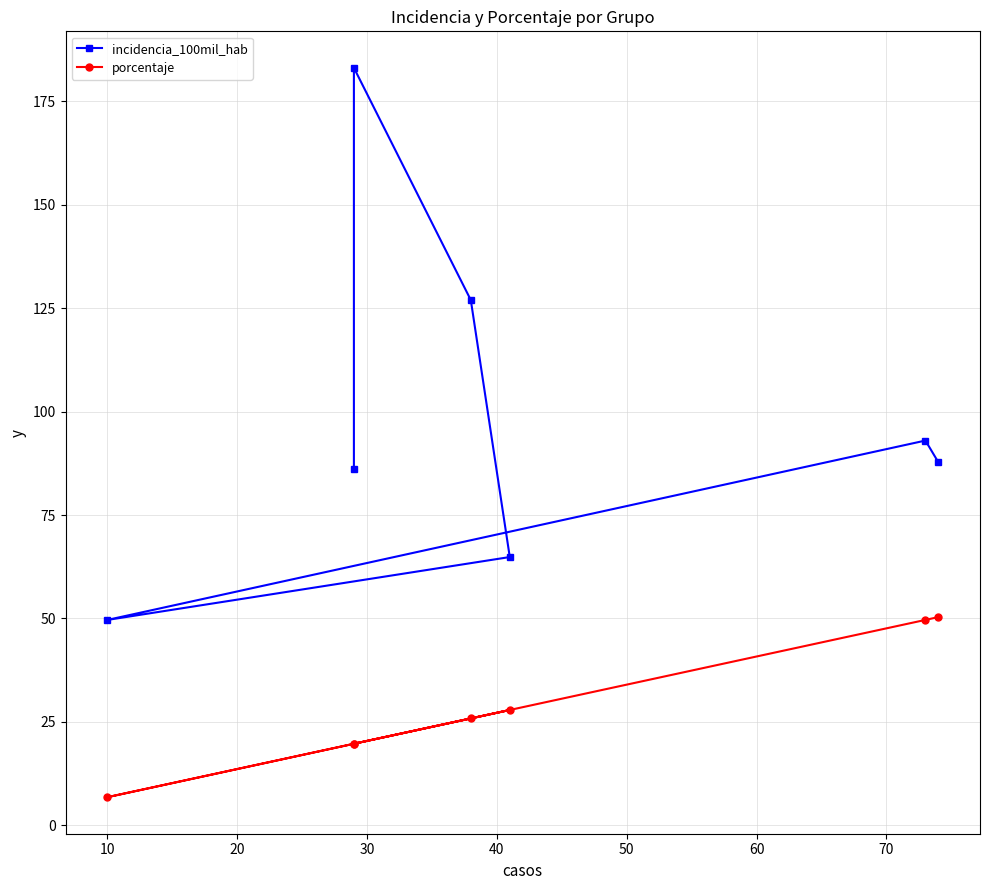

What is the minimum value shown in the chart?

6.8